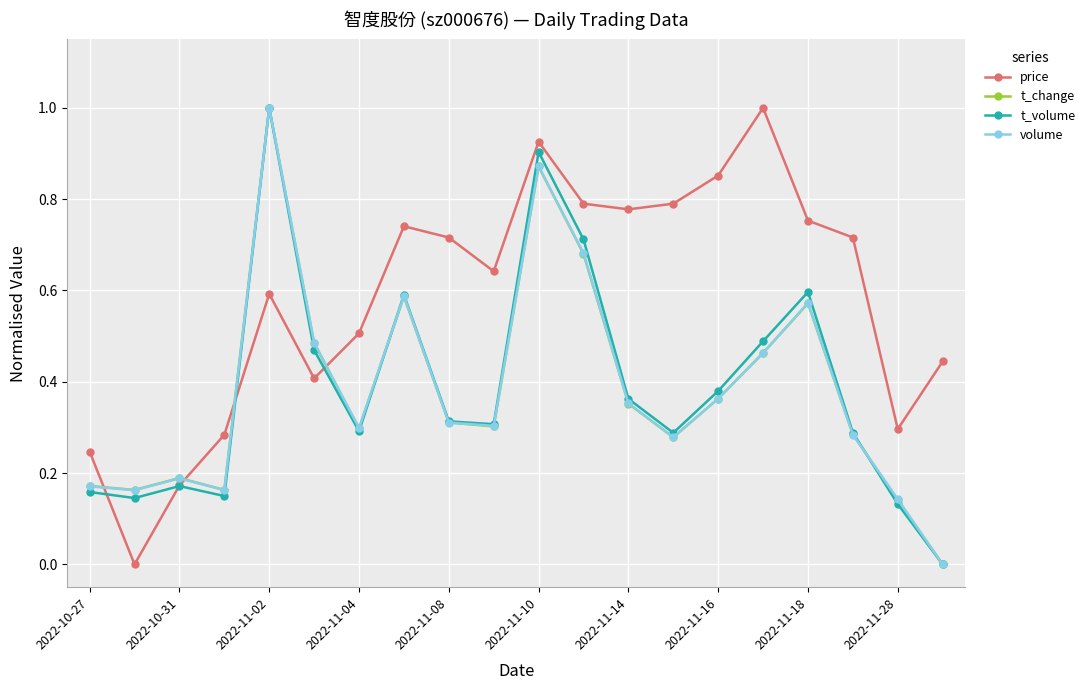

True or false: t_change and t_volume intersect in this chart.

True